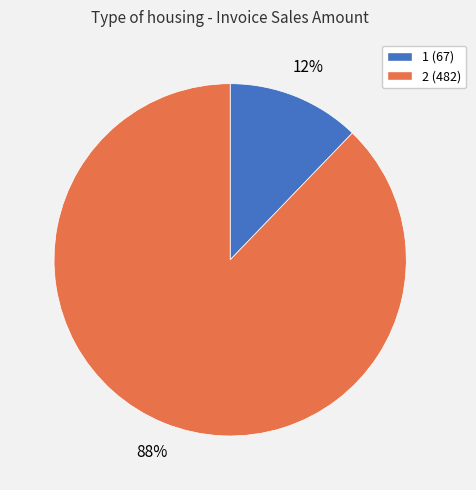

Is there a majority slice in this chart?

Yes